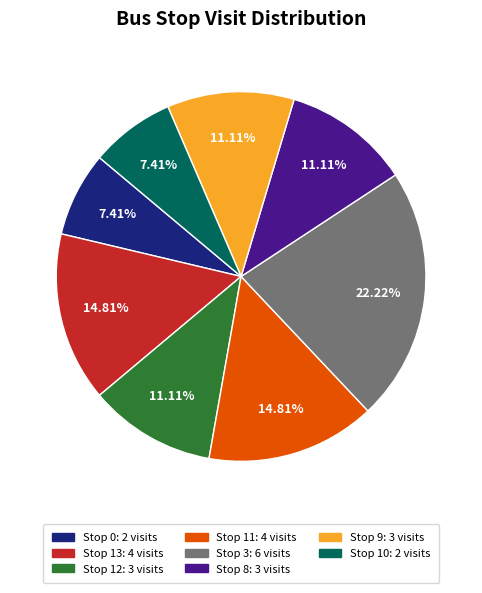

Approximately how many times larger is the value at Stop 9: 3 visits compared to Stop 3: 6 visits?

0.5